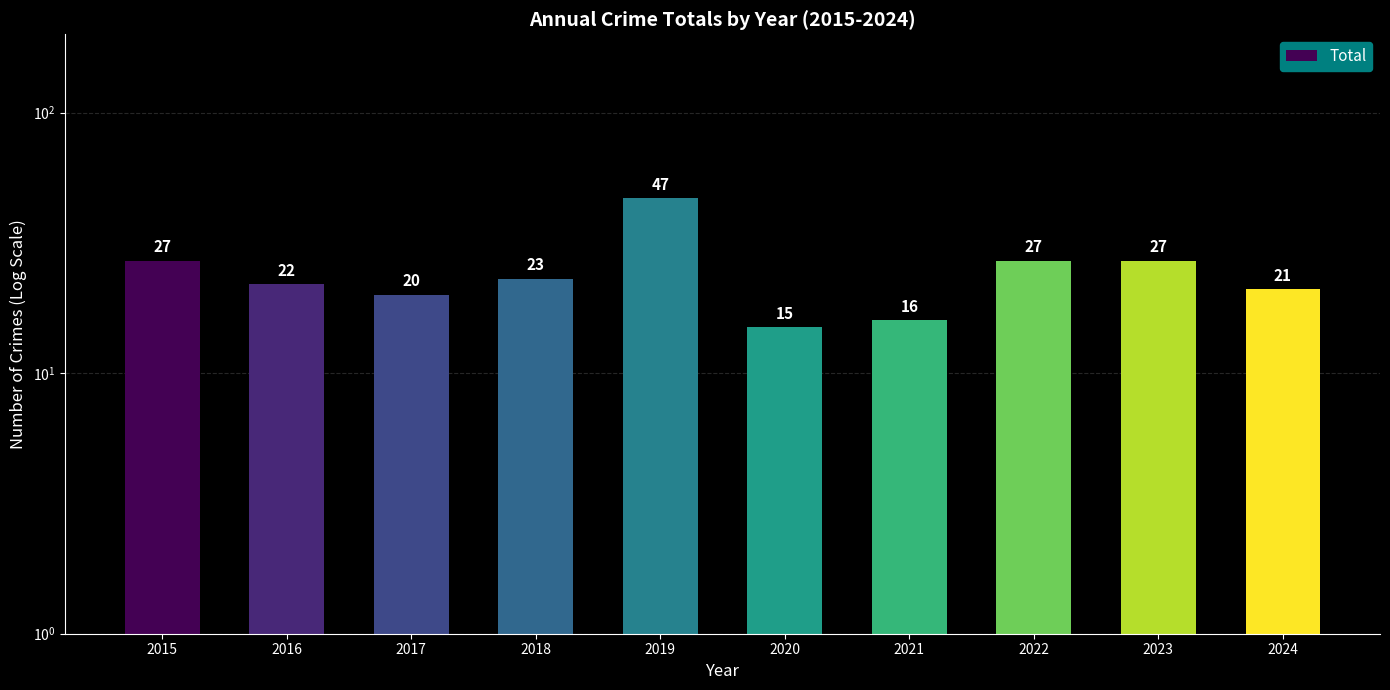

Which category has the highest value across all series?

2019